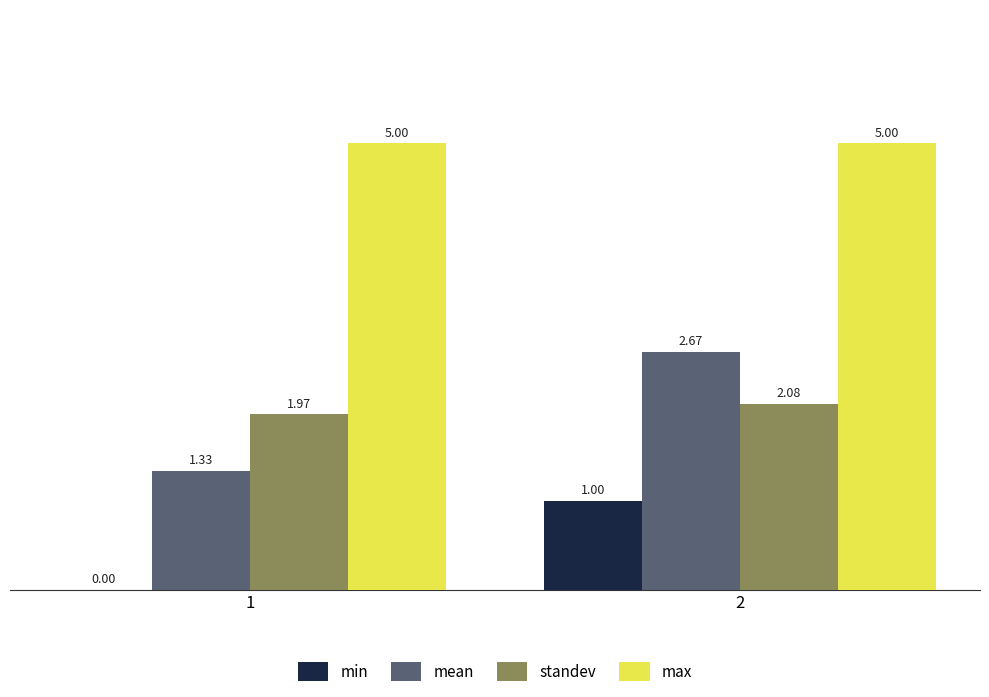

What is the sum of all max values?

10.0